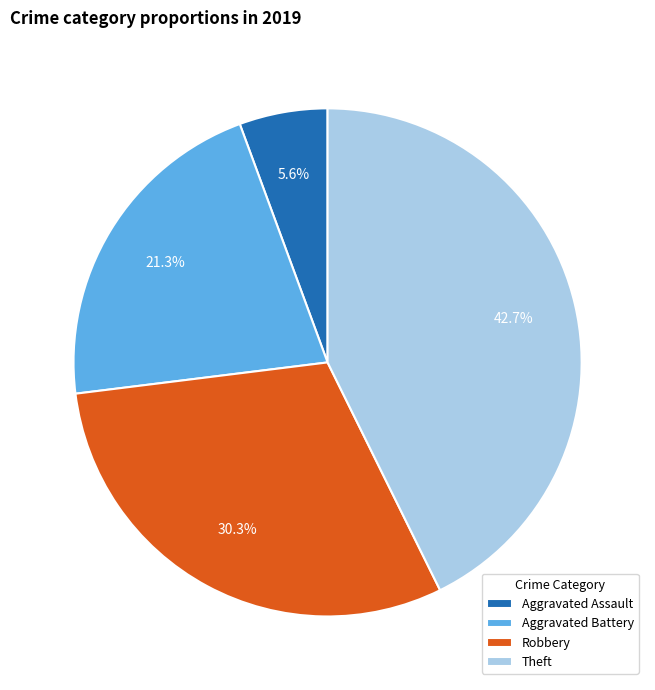

True or false: Theft accounts for 43% of the total.

True